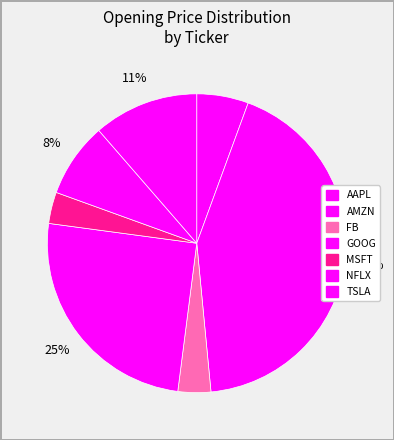

How many slices are in this pie chart?

7